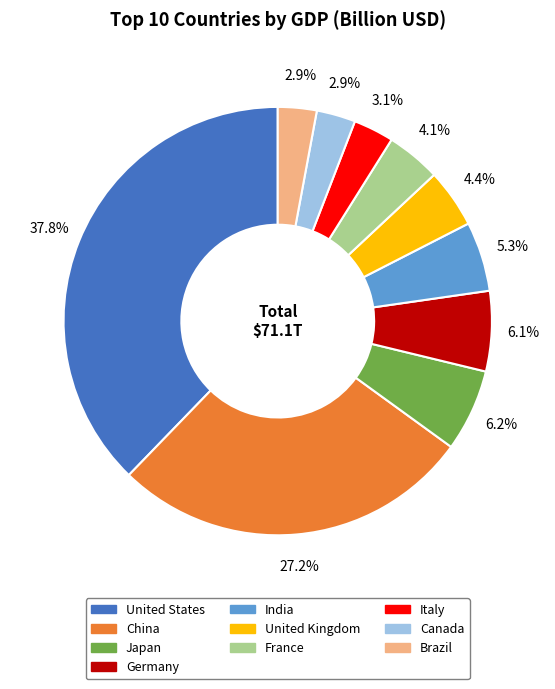

Count the number of slices in the pie.

10